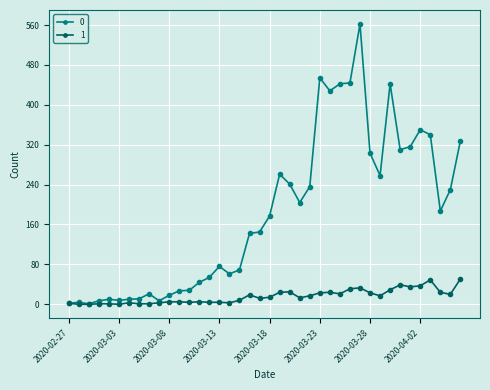

What is the maximum value shown in the chart?

562